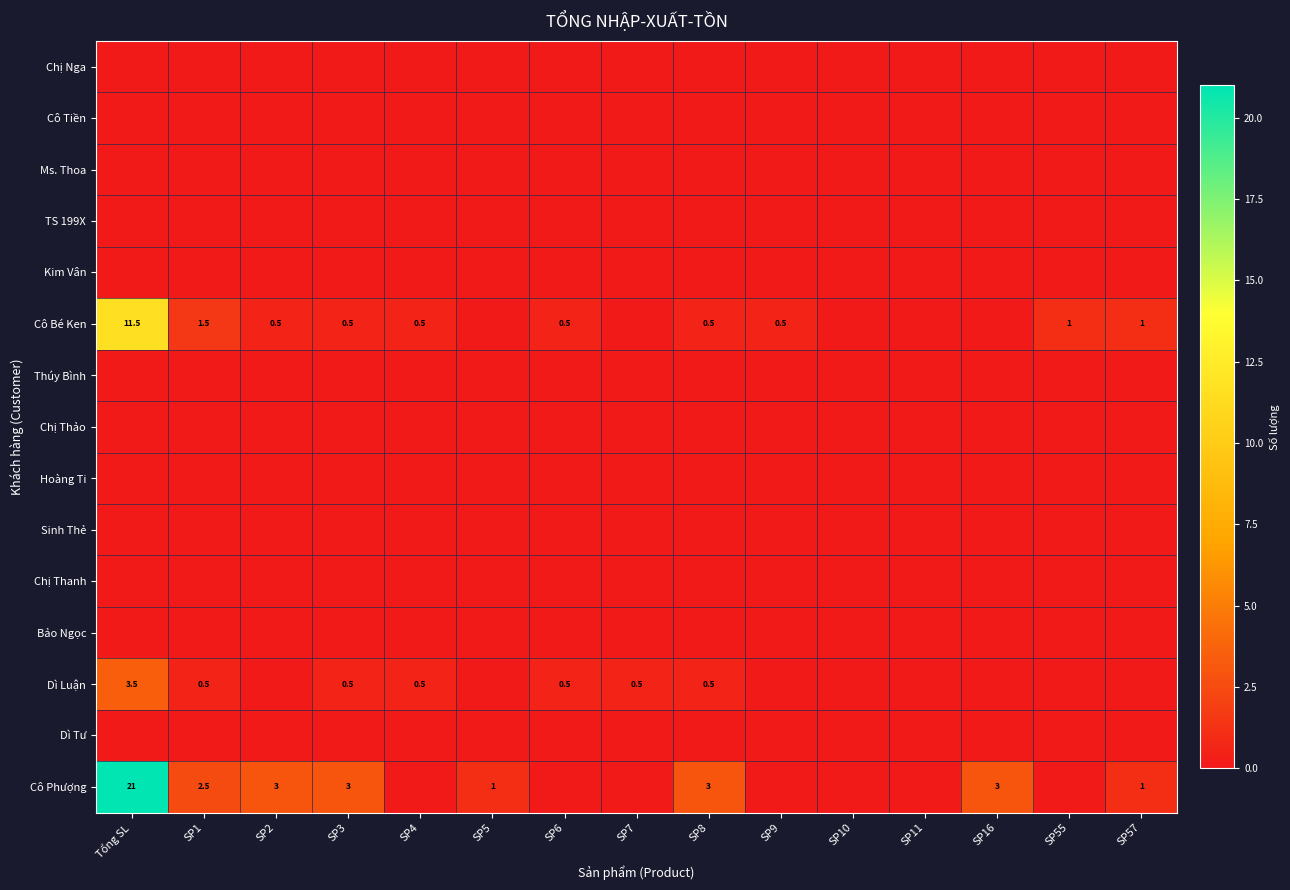

The value of Cô Phượng at SP8 is 5.0. True or false?

False